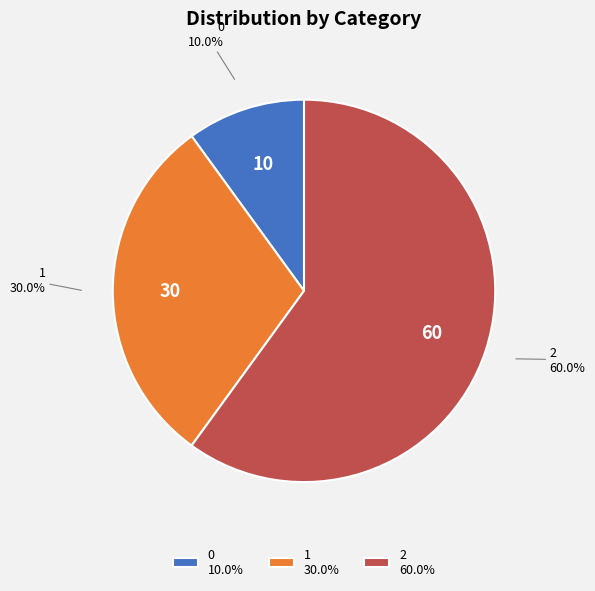

To the nearest percent, what portion does 1 represent?

30%